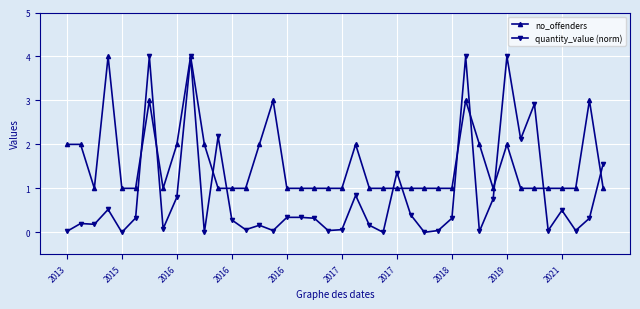

What is the value of the no_offenders point at the 31st from the left?

2.0